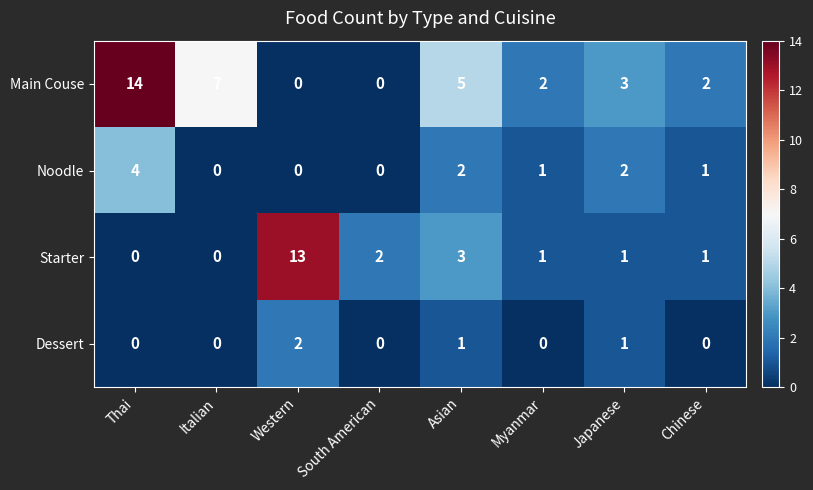

What is the sum of the Noodle values at Italian and Thai?

4